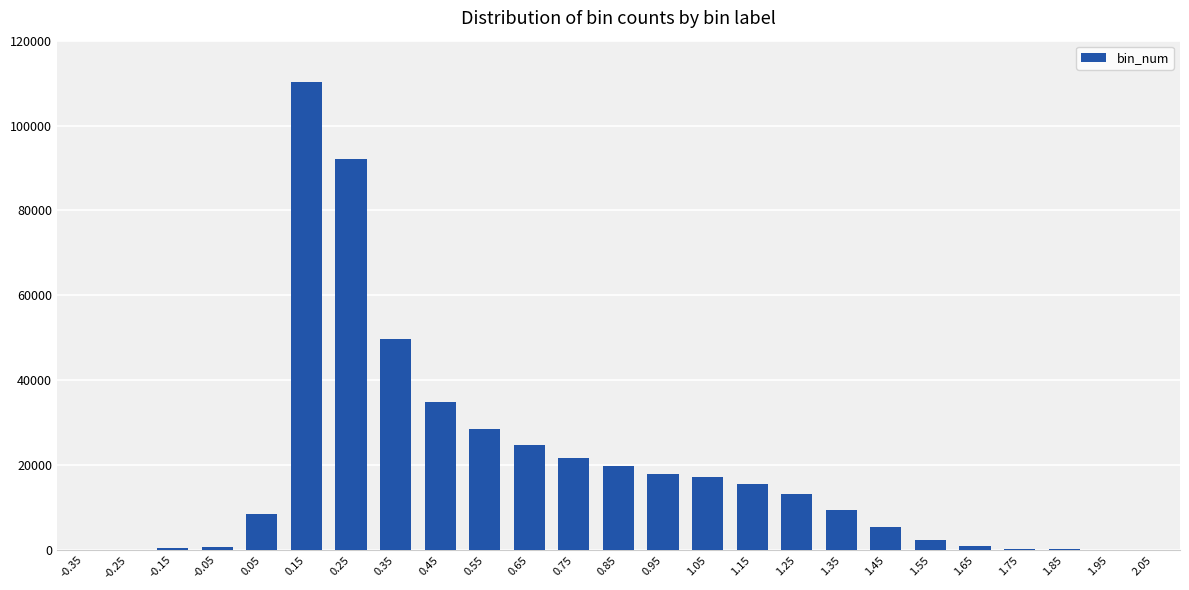

What is the greatest value displayed?

110195